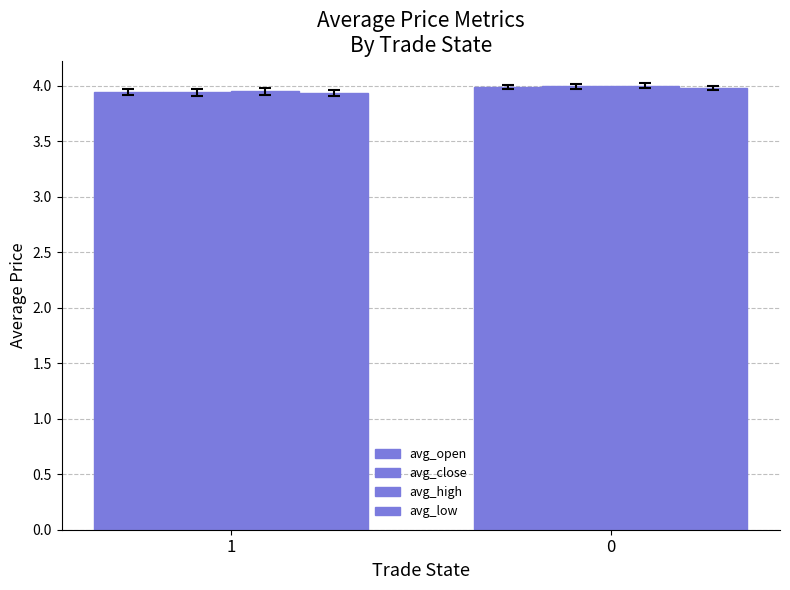

Which series changed the most between 1 and 0?

avg_high